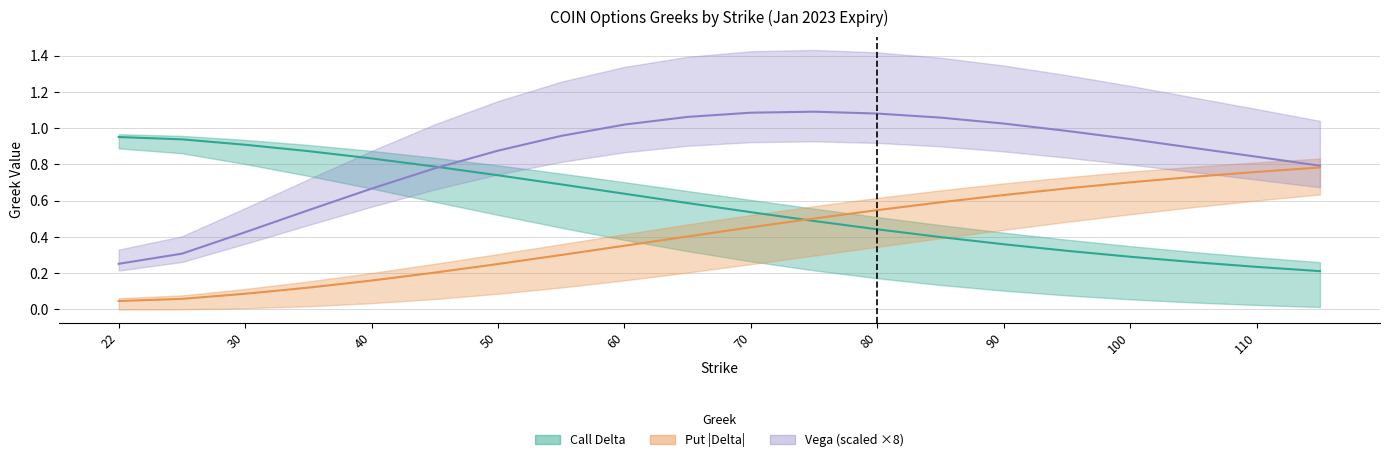

Is the value of delta_c at 105.0 greater than the value of delta_p at 40.0?

Yes